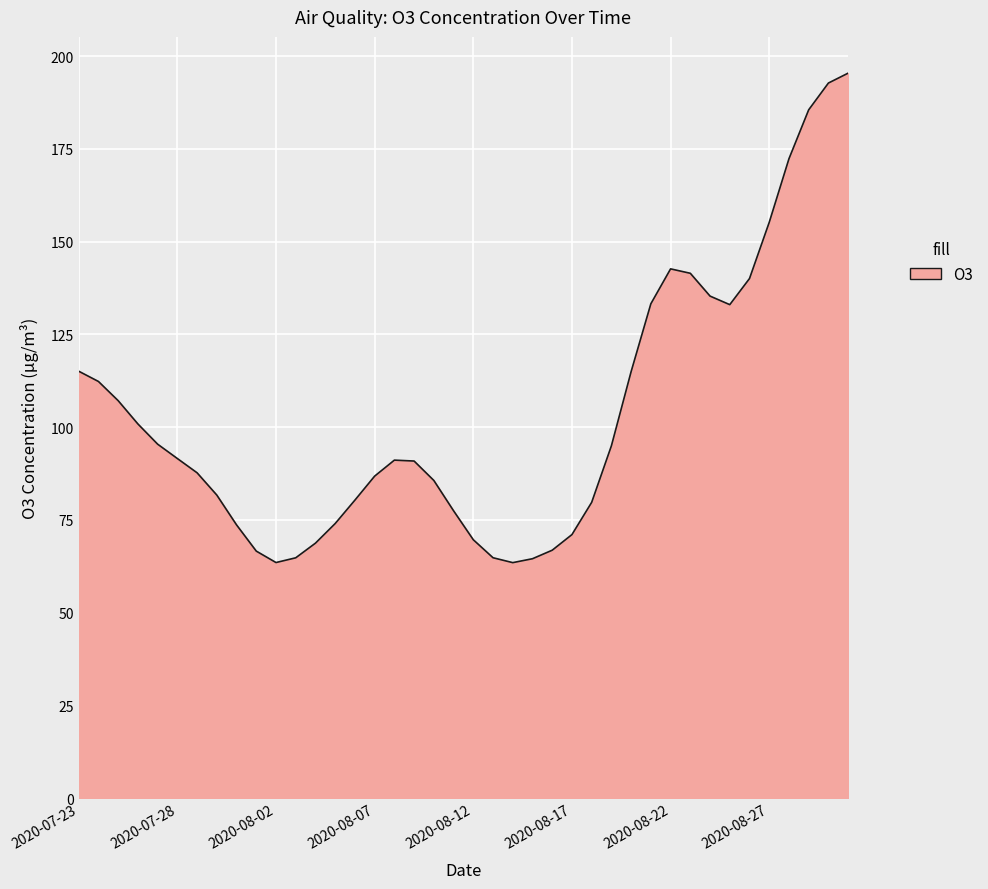

What is the greatest value displayed?

195.4